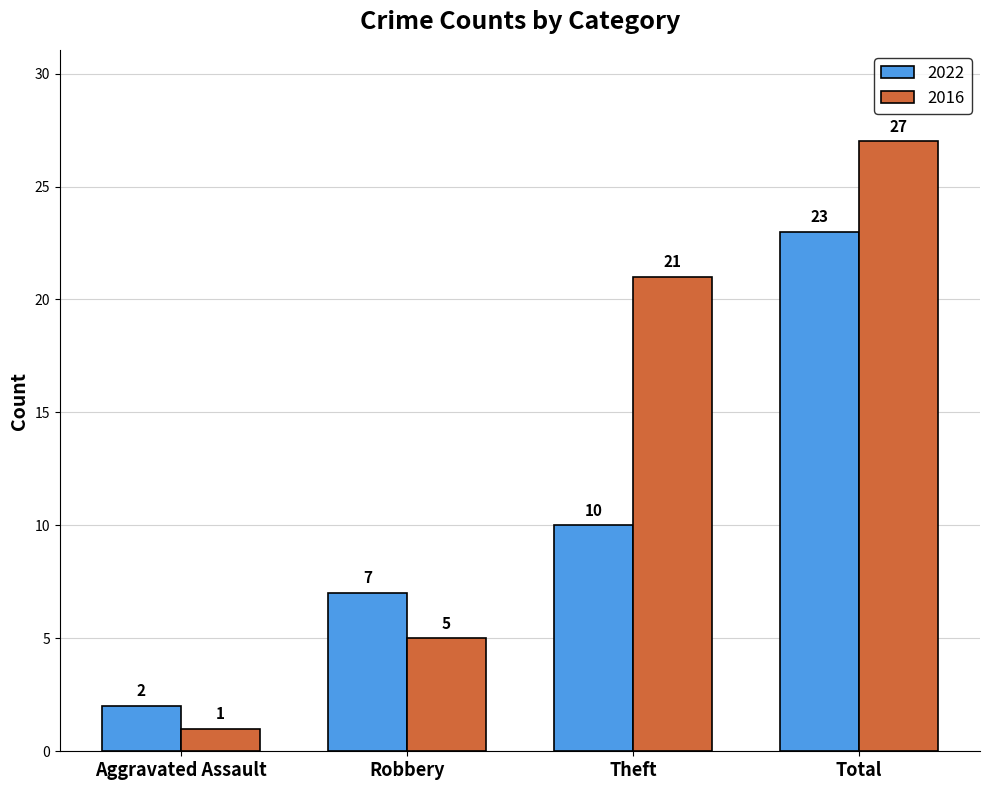

Reading left to right, transcribe all the data shown in this chart.

2022: Aggravated Assault=2	Robbery=7	Theft=10	Total=23
2016: Aggravated Assault=1	Robbery=5	Theft=21	Total=27